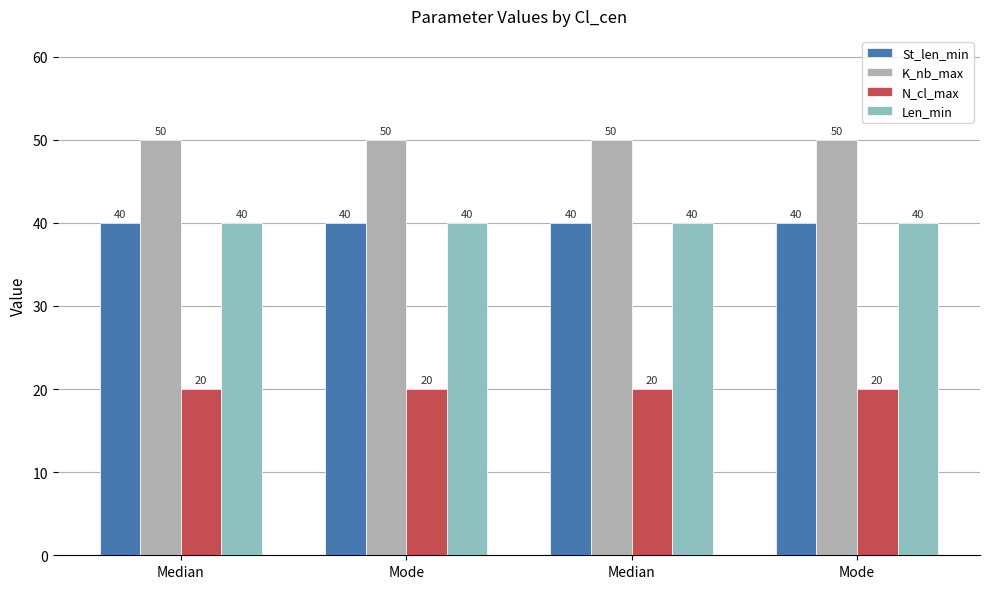

Between Mode and Median, which is larger?

Mode